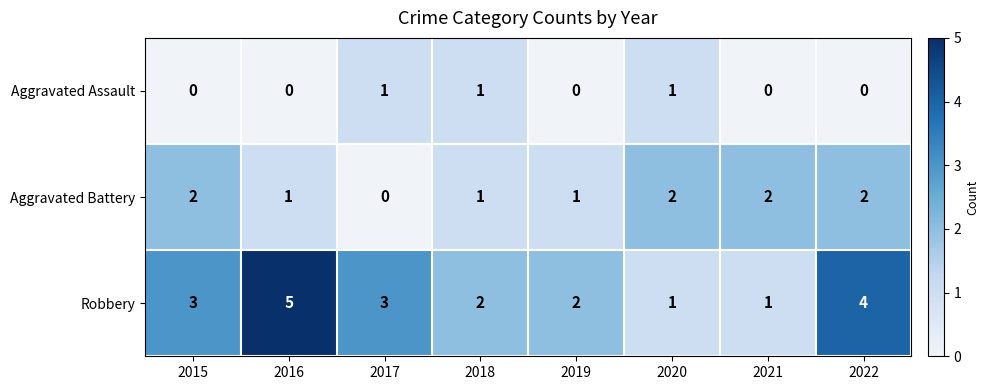

How many categories are shown in the chart?

8